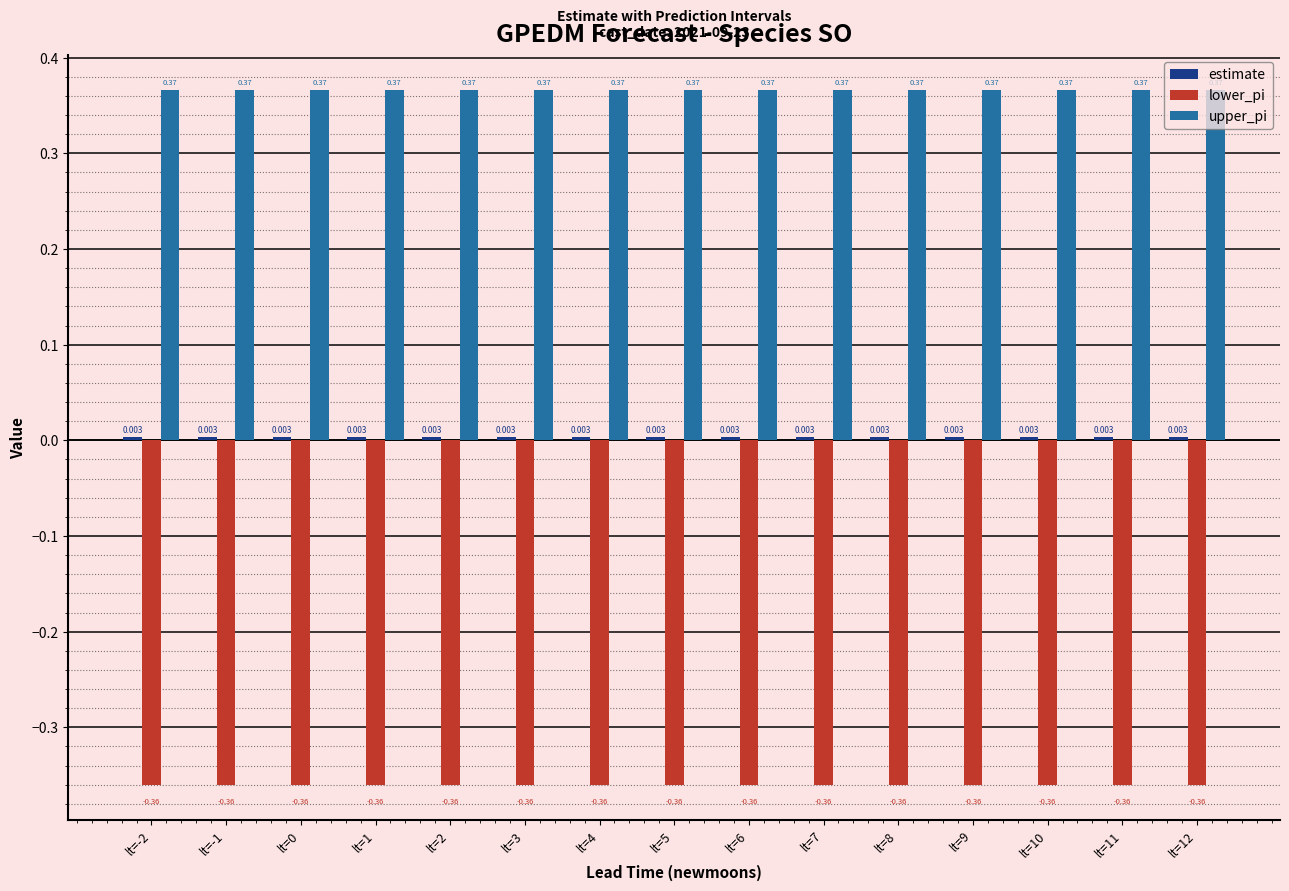

Is it true that upper_pi equals 0.7 at lt=5?

False